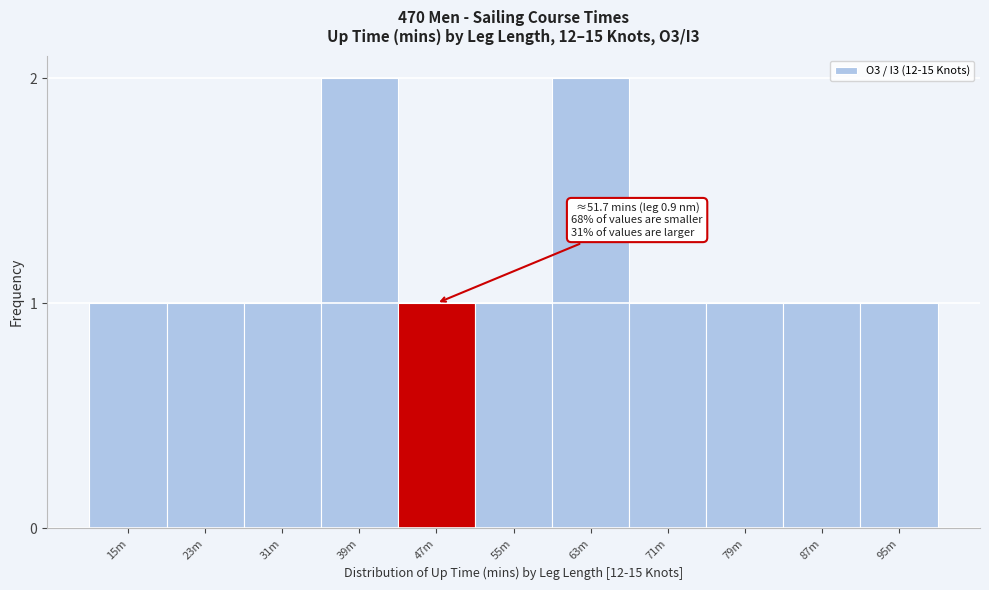

Reading left to right, transcribe all the data shown in this chart.

15m=1	23m=1	31m=1	39m=2	47m=1	55m=1	63m=2	71m=1	79m=1	87m=1	95m=1